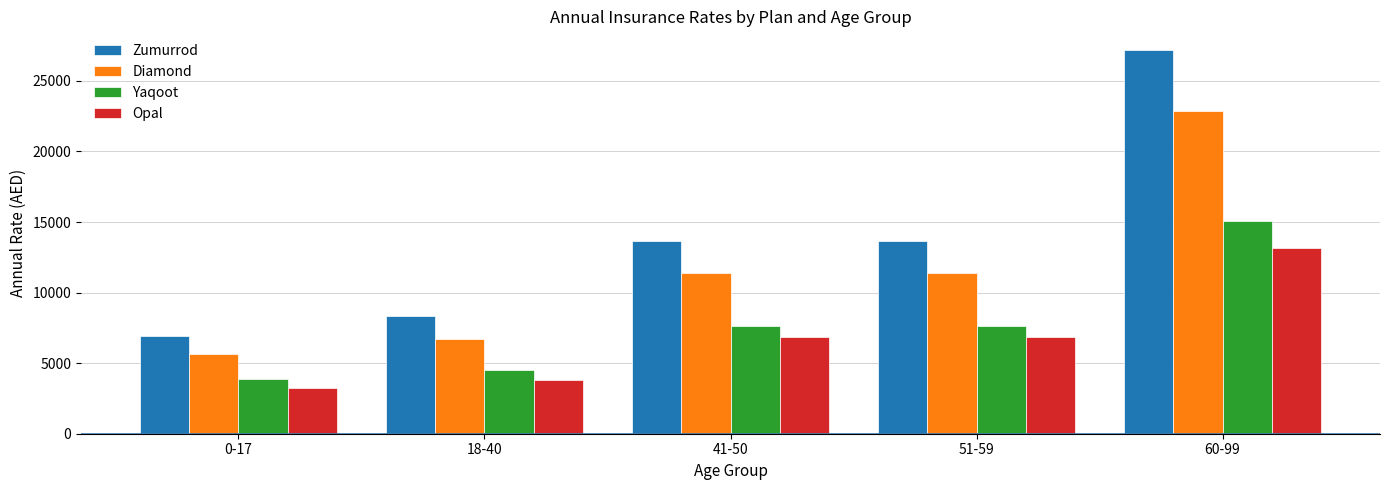

The value of Opal at 0-17 is 3237. True or false?

True